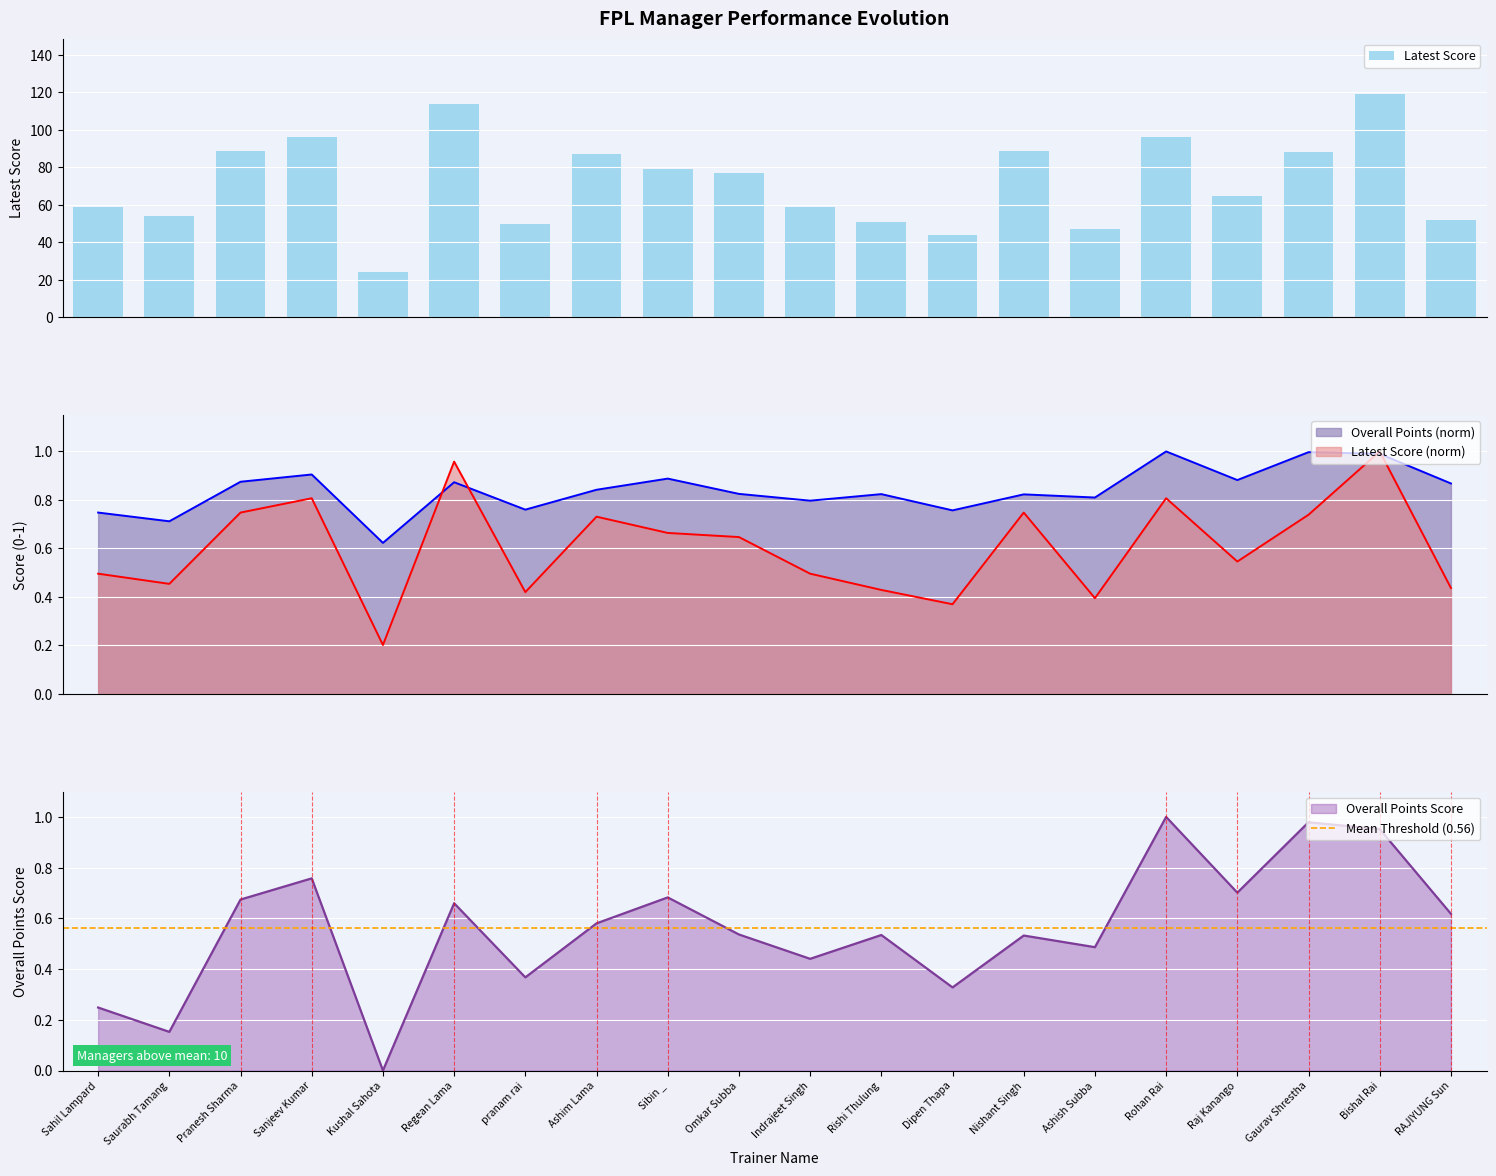

Reading left to right, transcribe all the data shown in this chart.

Latest Score: 59.0	54.0	89.0	96.0	24.0	114.0	50.0	87.0	79.0	77.0	59.0	51.0	44.0	89.0	47.0	96.0	65.0	88.0	119.0	52.0
overallPoints: 0.2	0.2	0.7	0.8	0.0	0.7	0.4	0.6	0.7	0.5	0.4	0.5	0.3	0.5	0.5	1.0	0.7	1.0	1.0	0.6